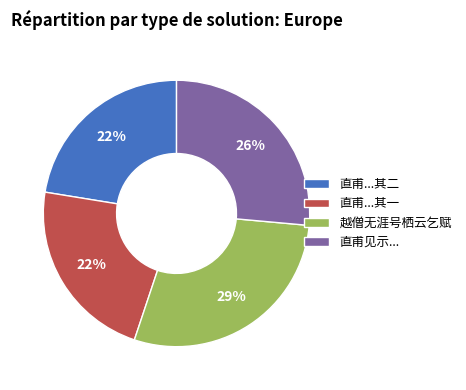

How many slices are in this pie chart?

4